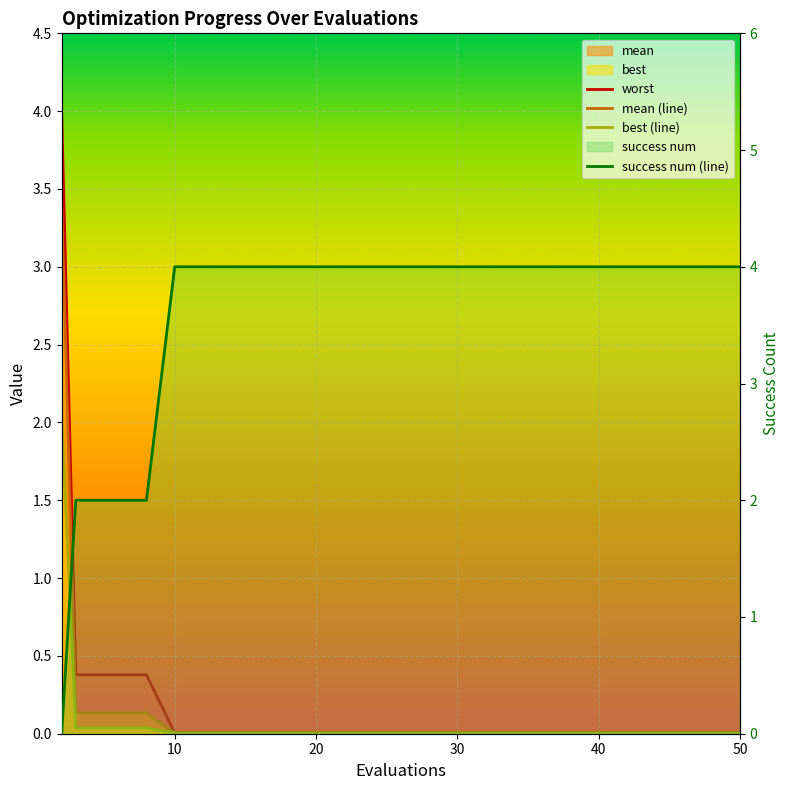

At which category is the sum across all series the highest?

2